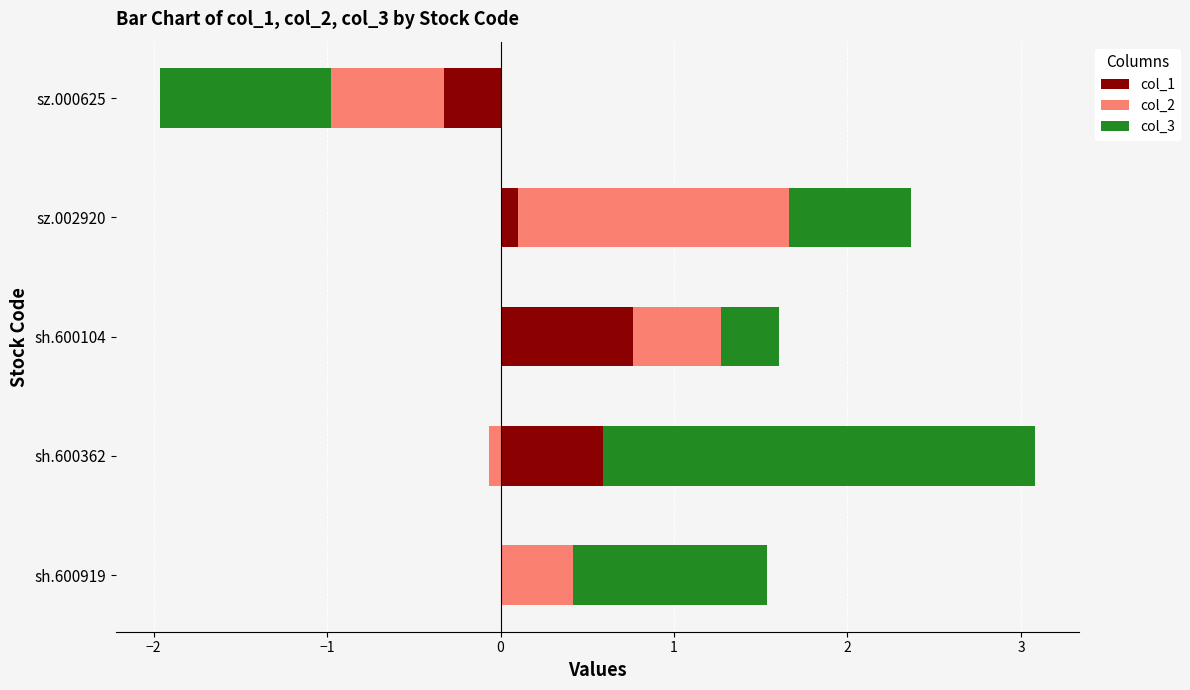

What position from the left is sz.000625?

5